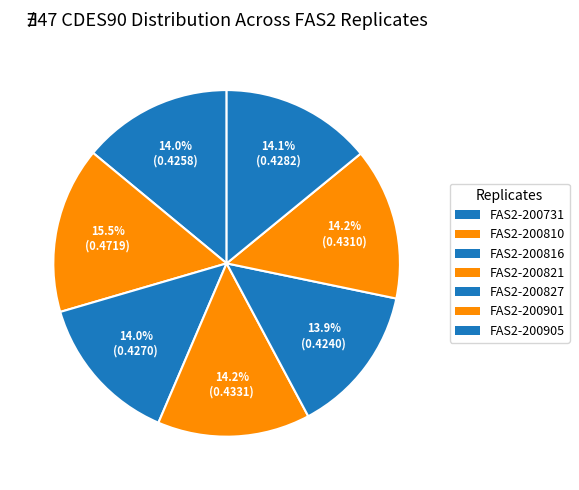

Is there any slice that represents more than half of the pie?

No